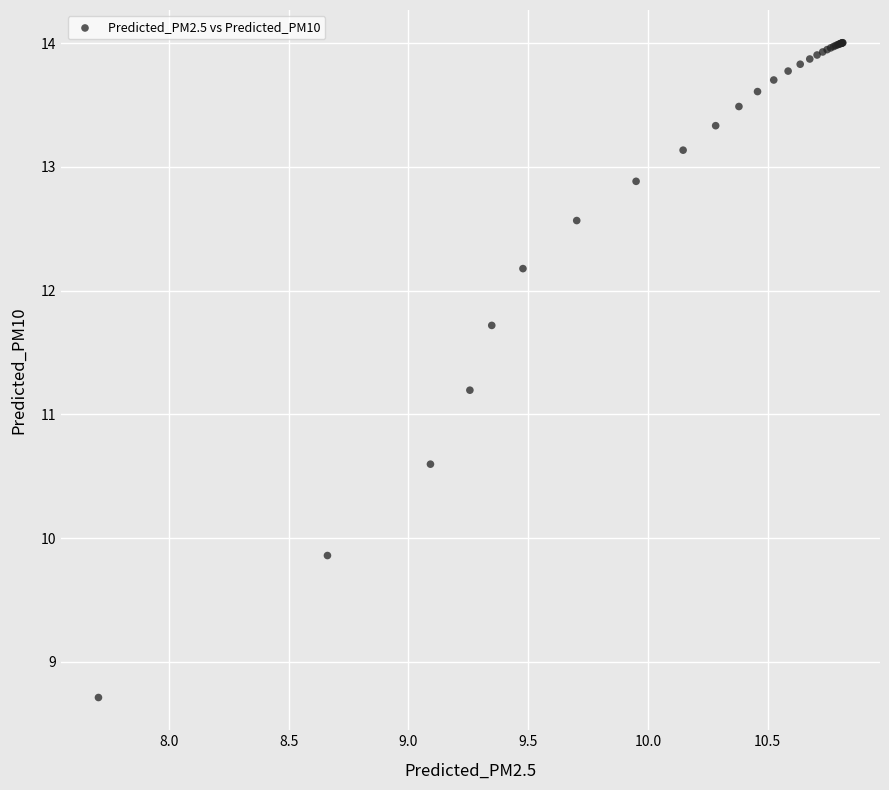

What Y value in the scatter plot is closest to 11?

11.2